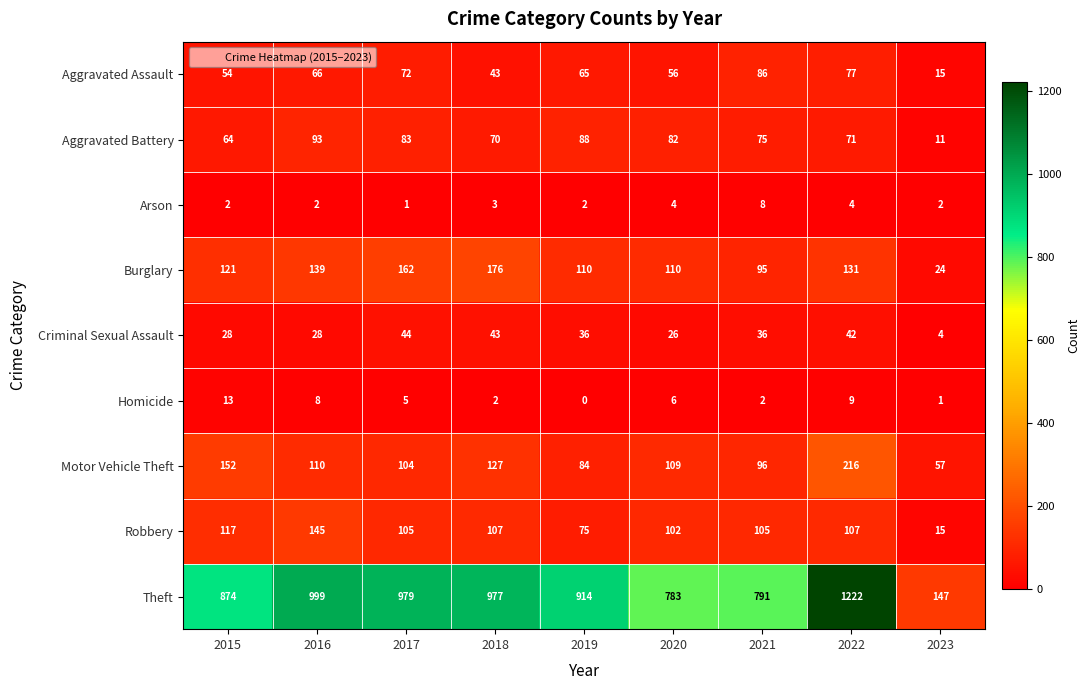

The Arson series shows 3 at 2015. True or false?

False